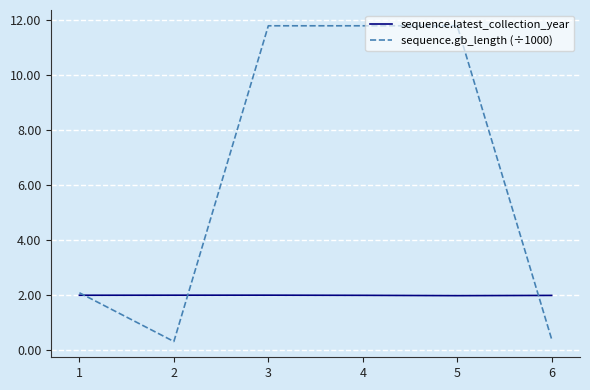

Rank the series by their average value, from lowest to highest.

sequence.latest_collection_year, sequence.gb_length (÷1000)